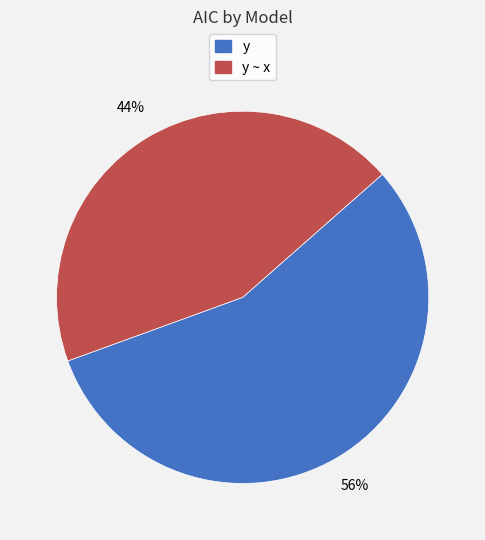

To the nearest percent, what percentage of the pie is y ~ x?

44%